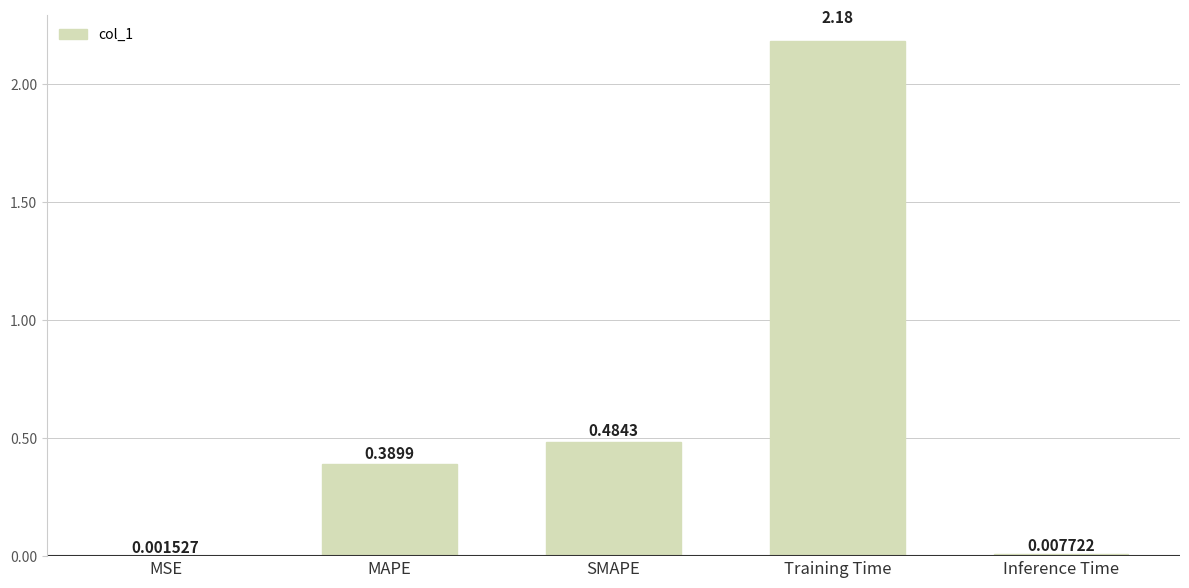

What is the average value?

0.6